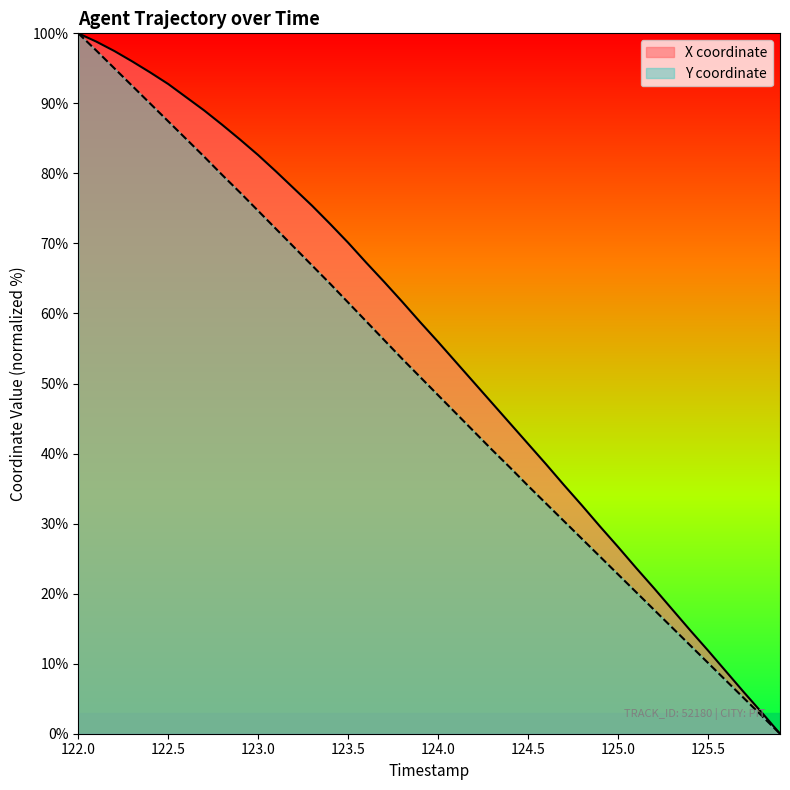

What is the maximum value for X coordinate?

100.0